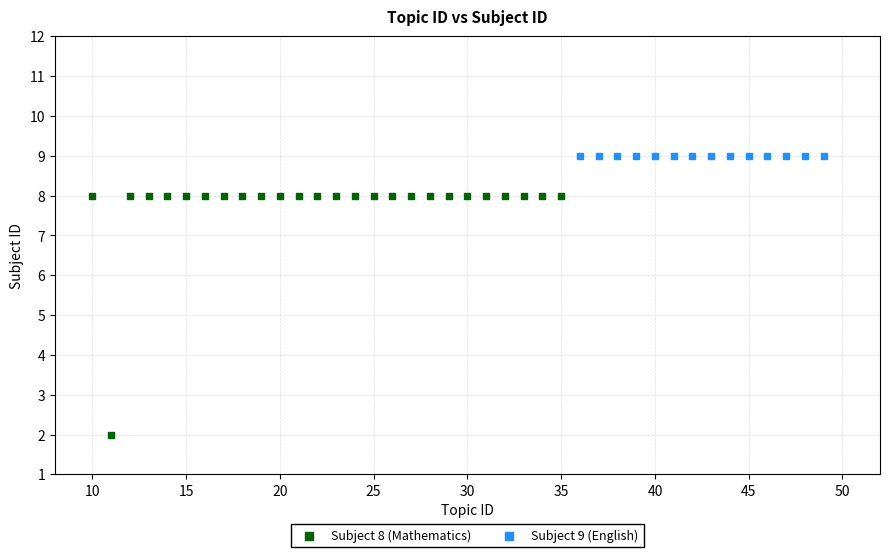

Which series reaches the minimum Y coordinate?

Subject 8 (Mathematics)